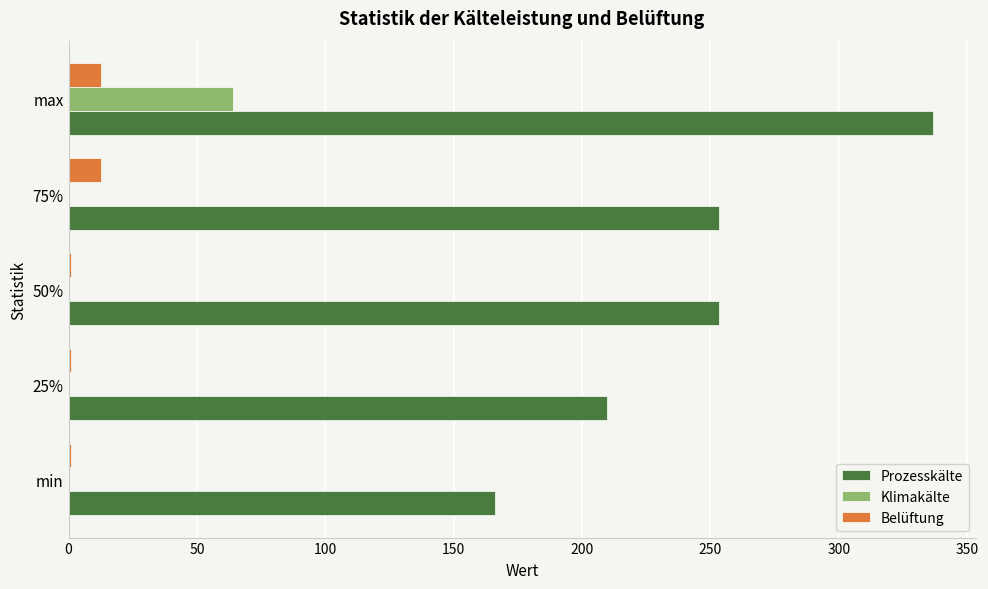

Is the value of Belüftung at 75% greater than the value of Klimakälte at 50%?

Yes